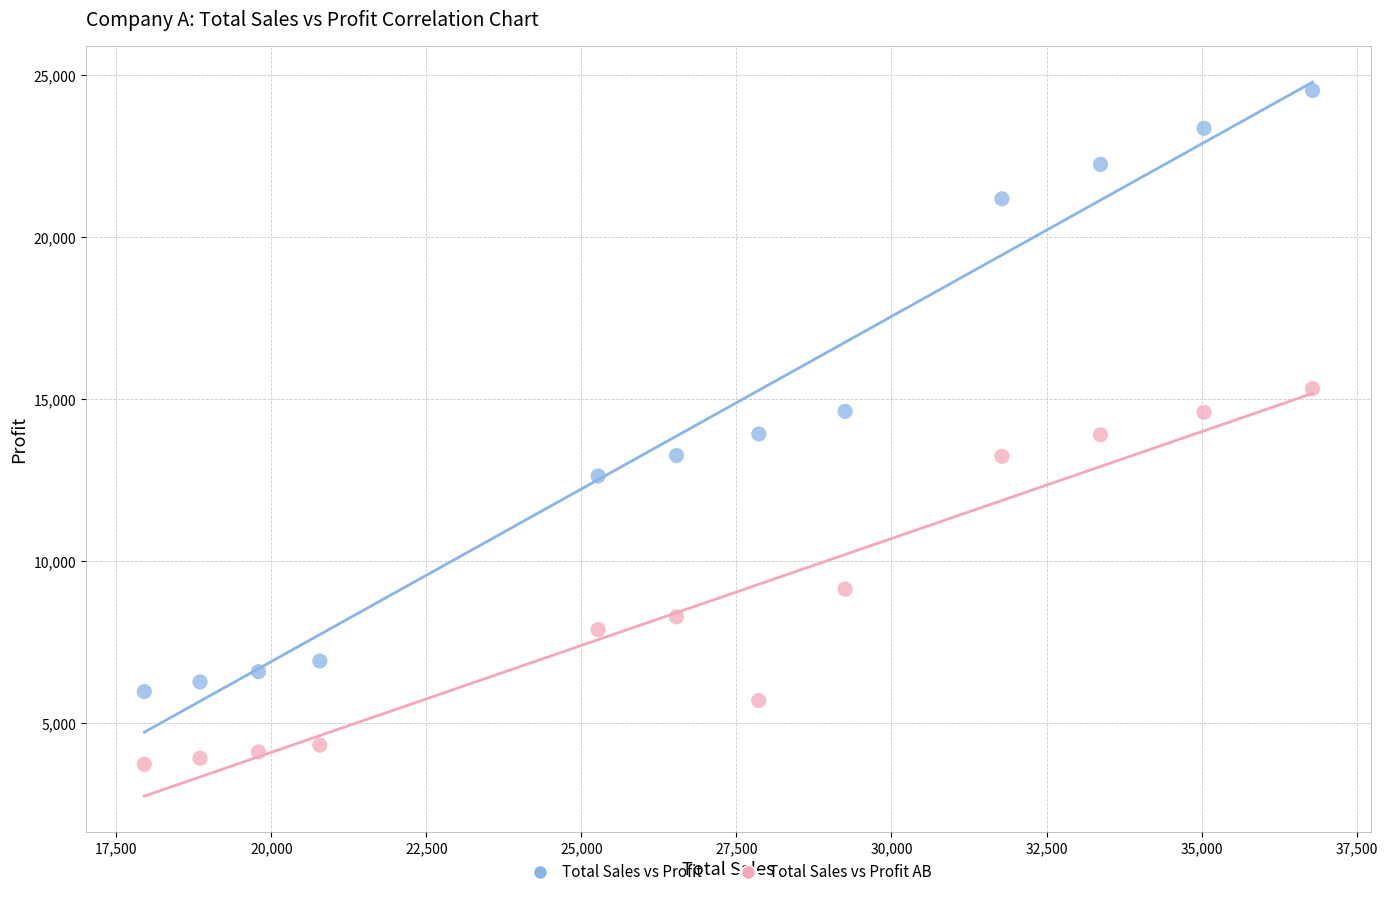

Across all data points, what is the range of X values (max minus min)?

18838